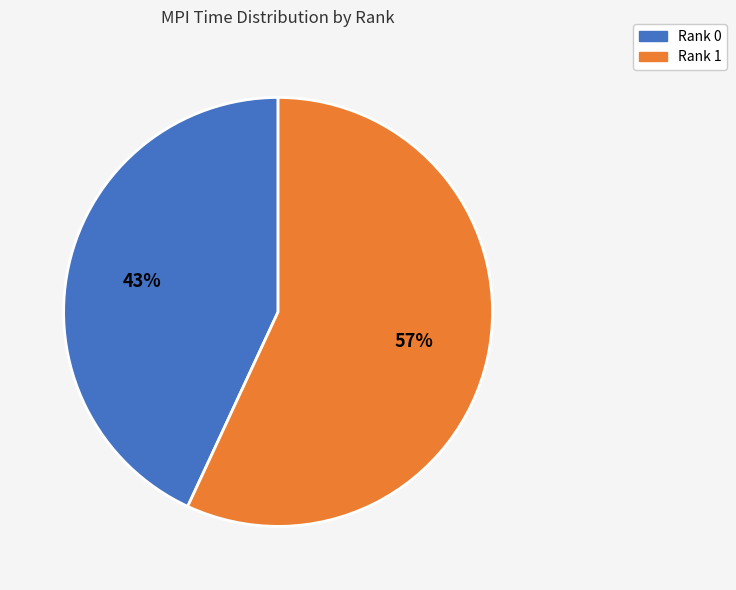

Which slice is the largest?

Rank 1